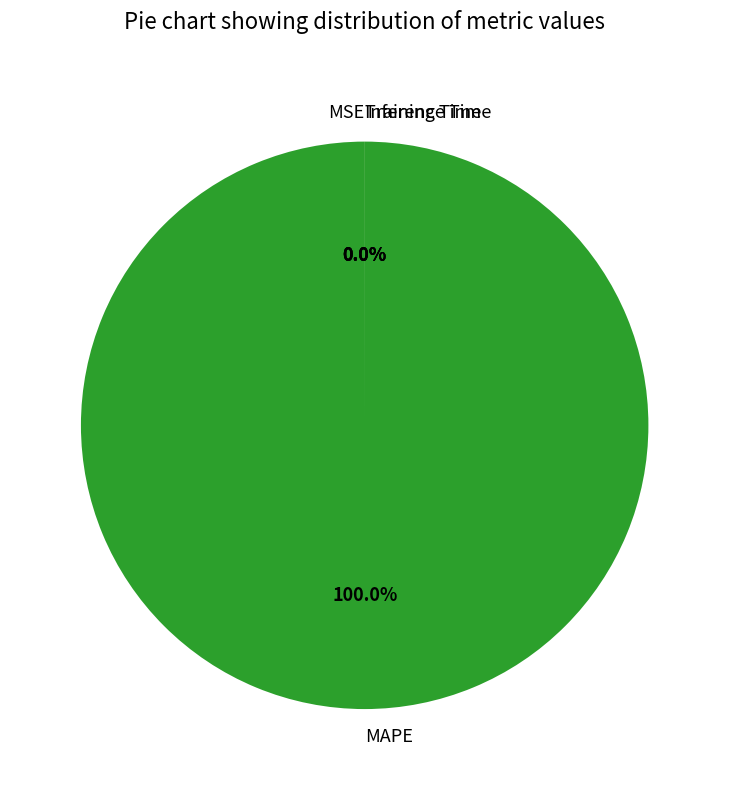

Combined, do MSE and Training Time account for over 50%?

No